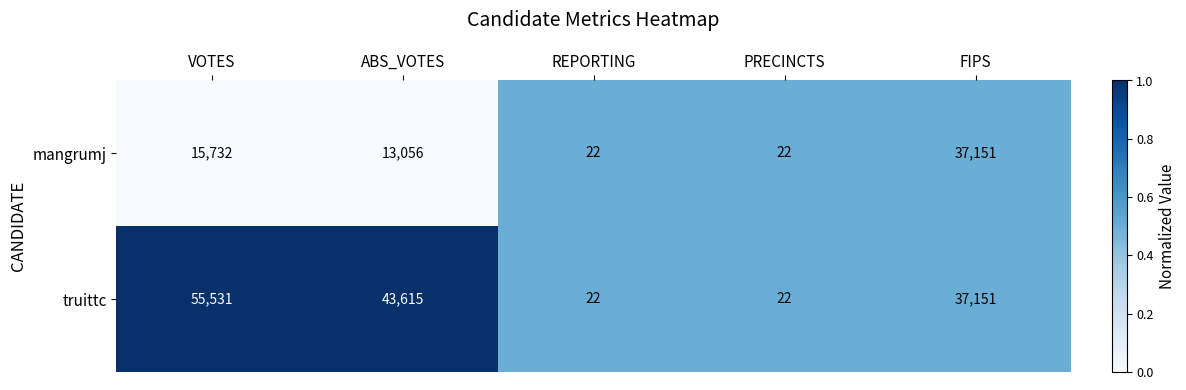

Reading right to left, transcribe all the data shown in this chart.

mangrumj: 37151	22	22	13056	15732
truittc: 37151	22	22	43615	55531